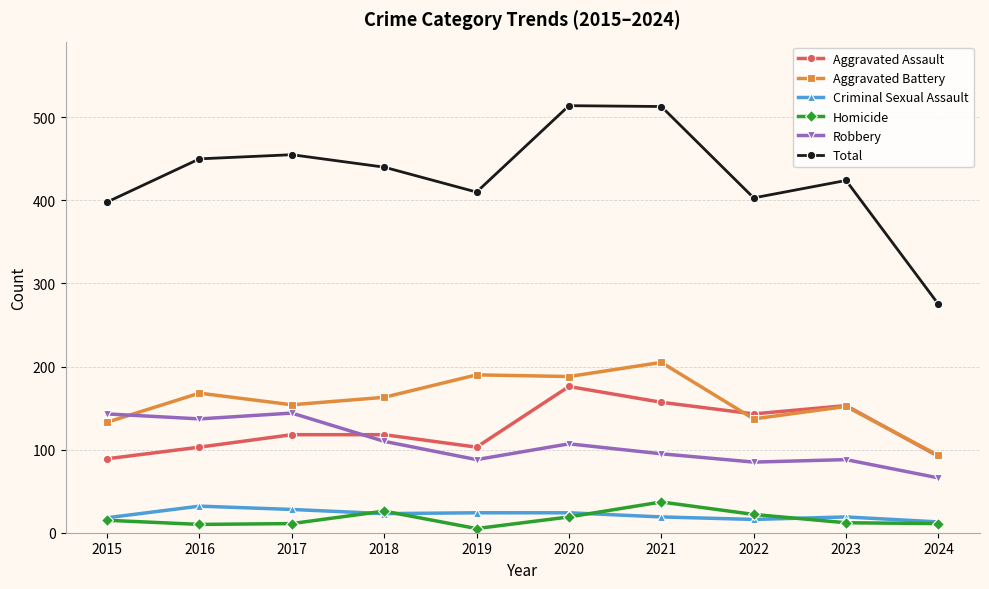

What is the difference between the maximum and minimum values in the Robbery series?

78